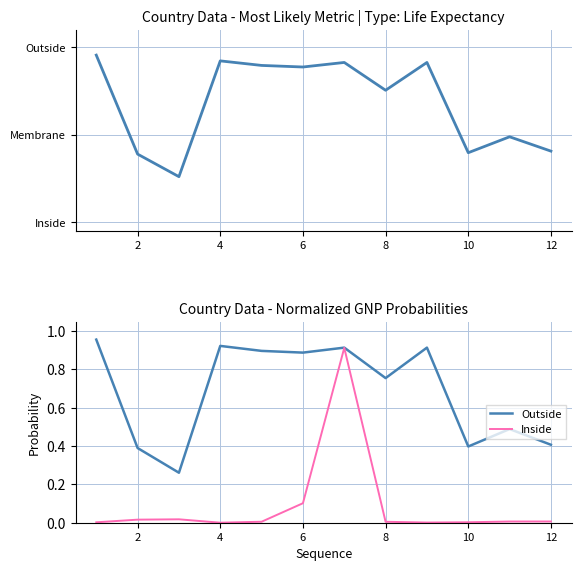

True or false: Outside and Inside intersect in this chart.

False